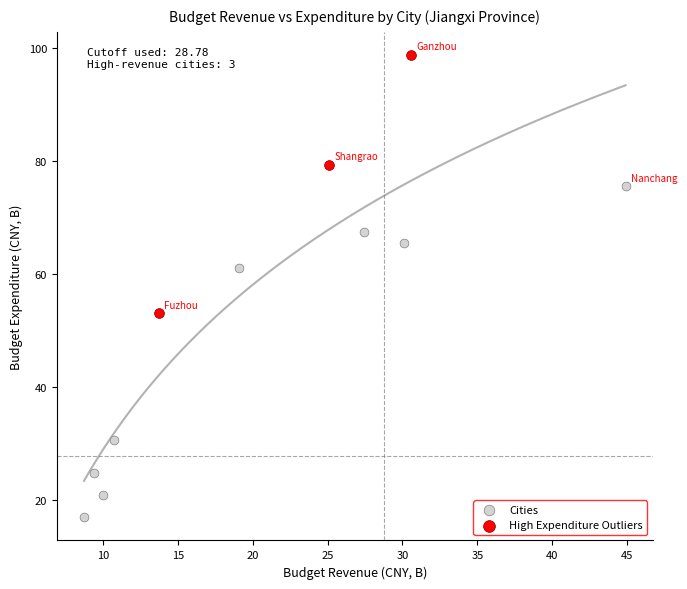

Which series reaches the minimum Y coordinate?

Cities